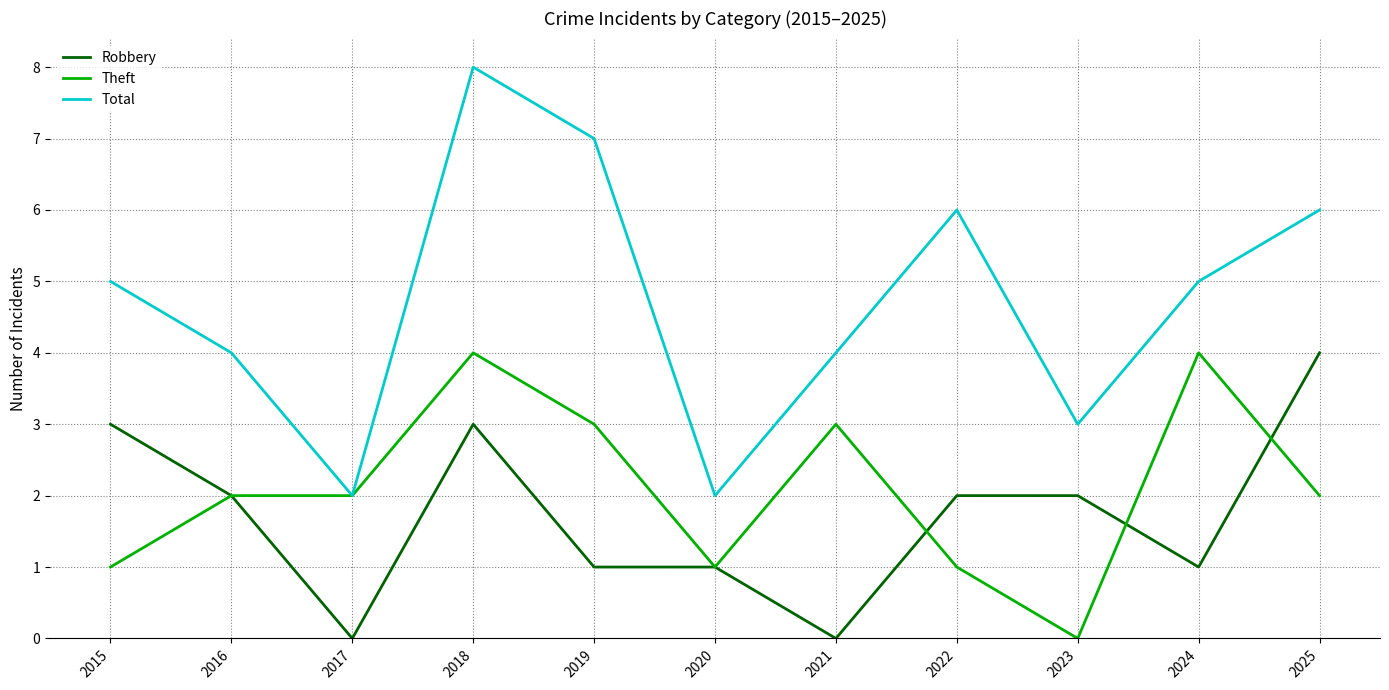

At 2025, list the series in order from smallest to largest.

Theft, Robbery, Total